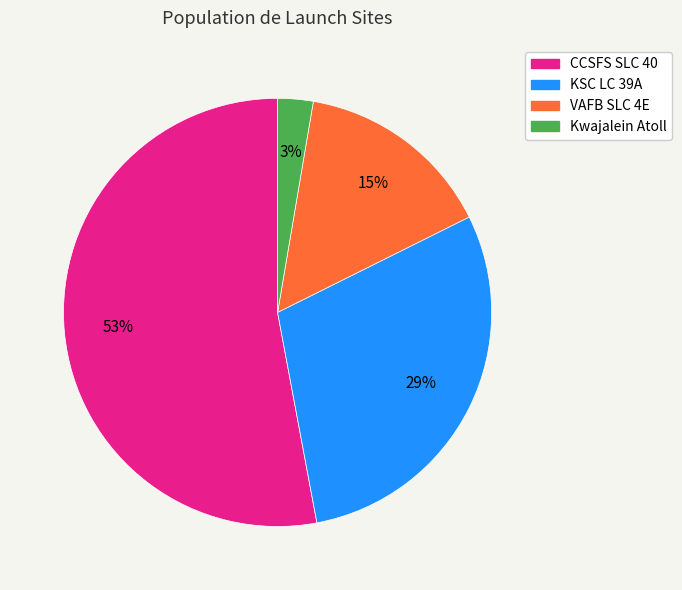

How many slices are in this pie chart?

4